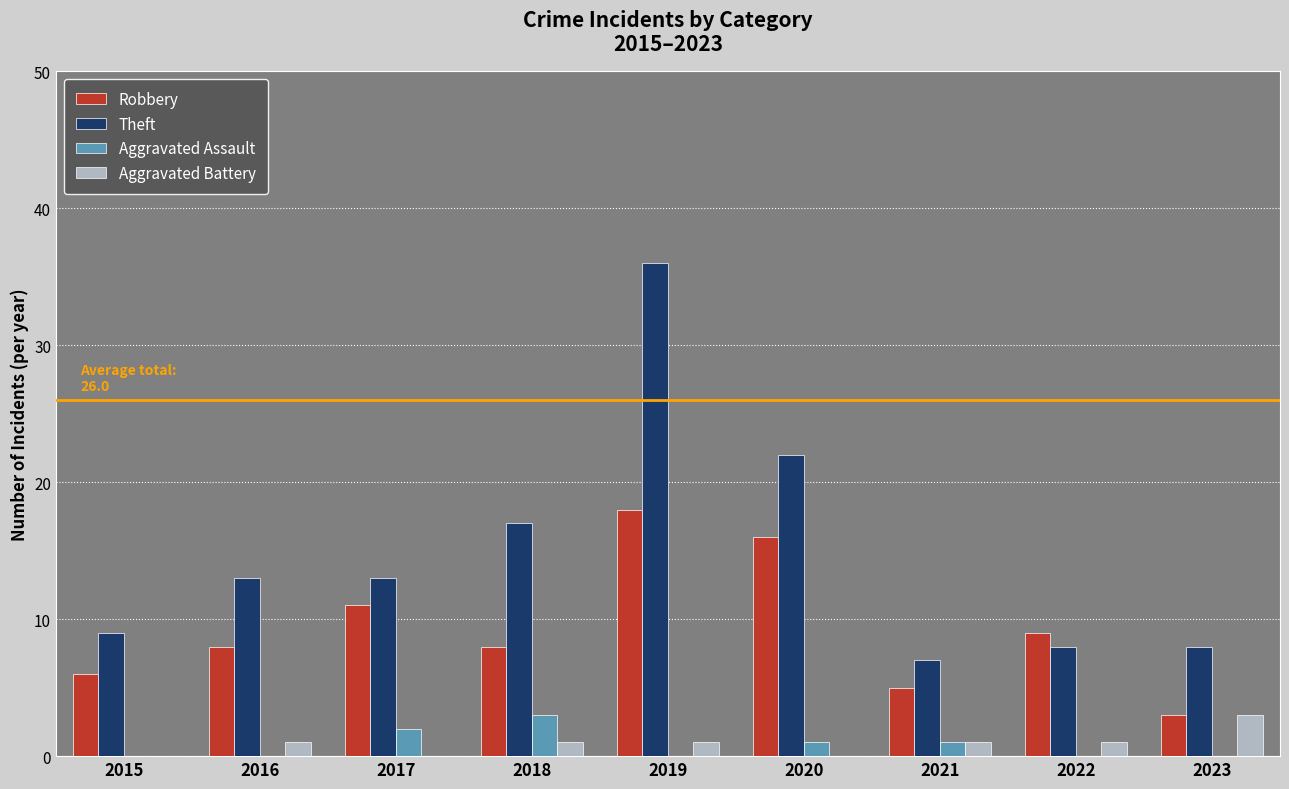

Is the value of Aggravated Assault at 2022 greater than the value of Robbery at 2015?

No